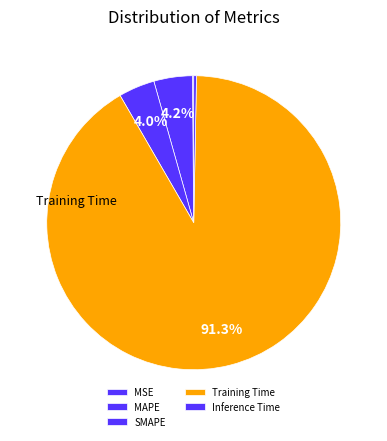

What is the change in value from MSE to SMAPE?

+0.1